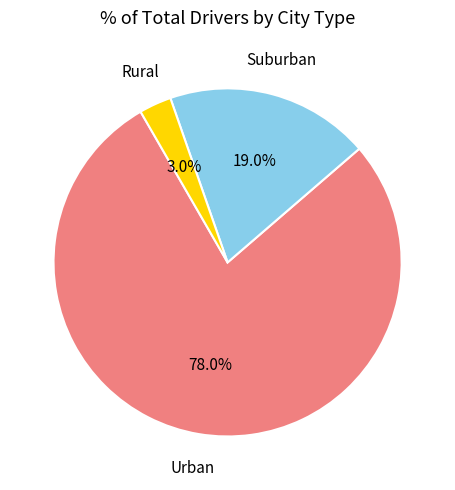

Is there any slice that represents more than half of the pie?

Yes